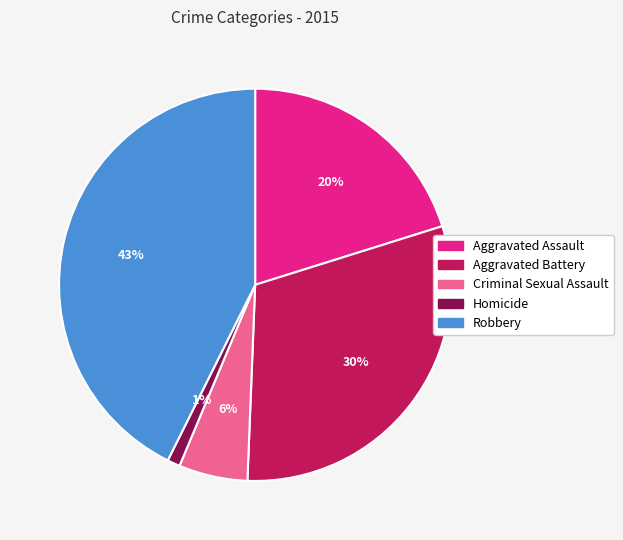

To the nearest percent, what is the combined percentage of Homicide and Robbery?

44%